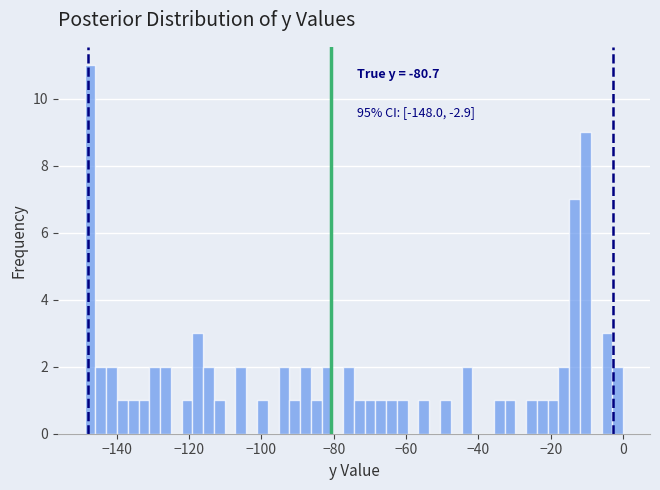

Read against the x-axis, roughly where is the centre of the tallest bar?

-148